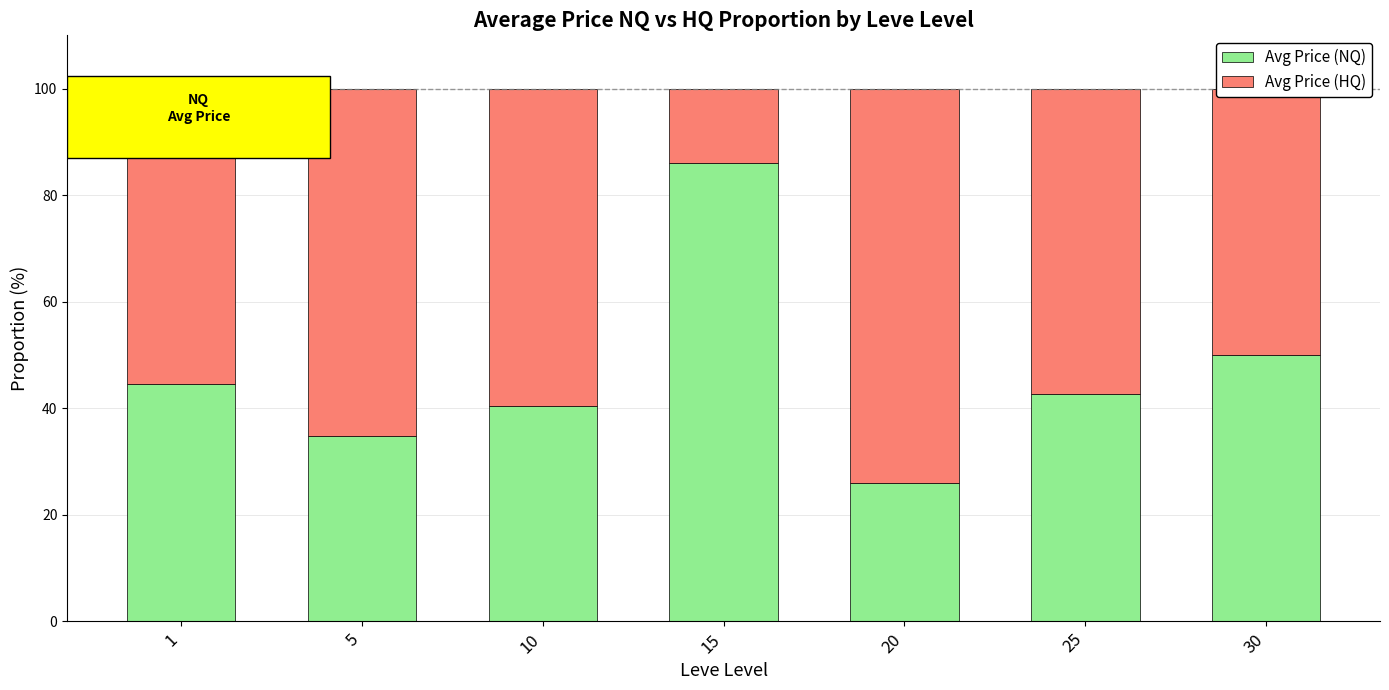

What is the lowest value of the Avg Price (NQ) series?

25.9